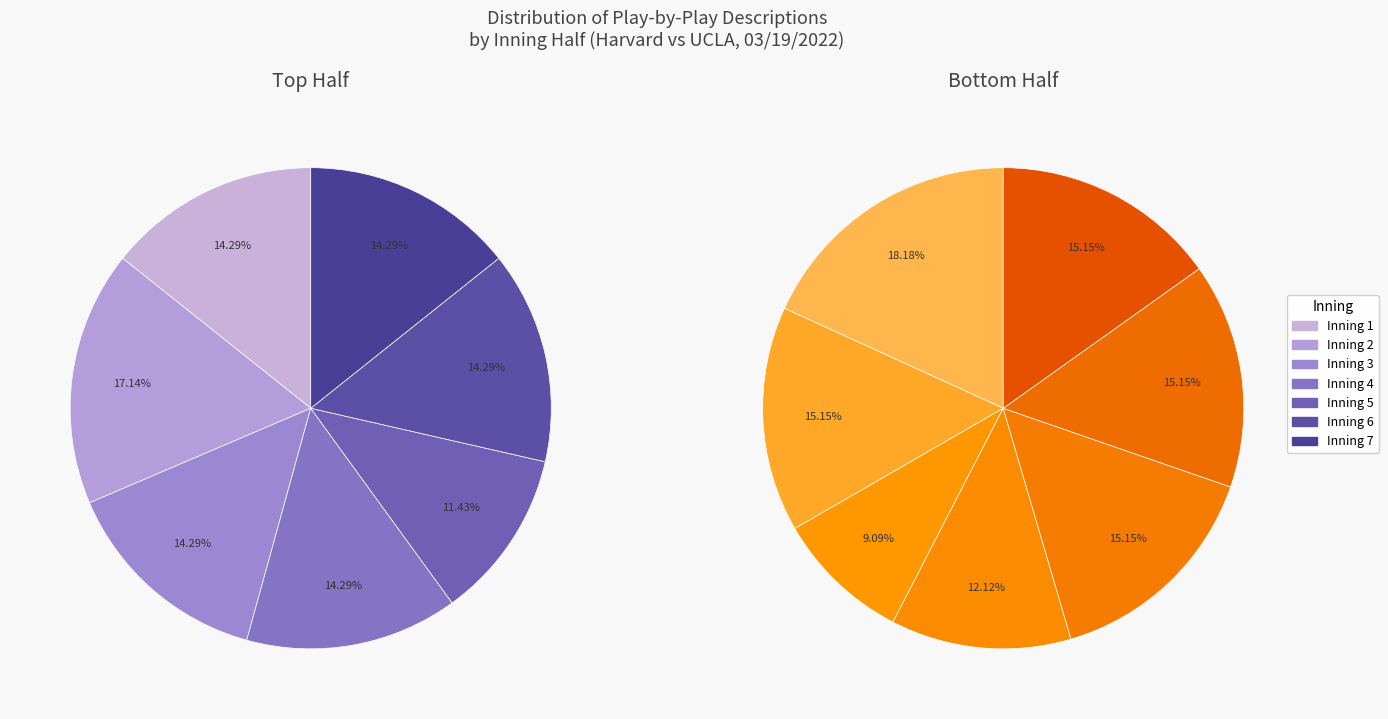

Count the number of slices in the pie.

7